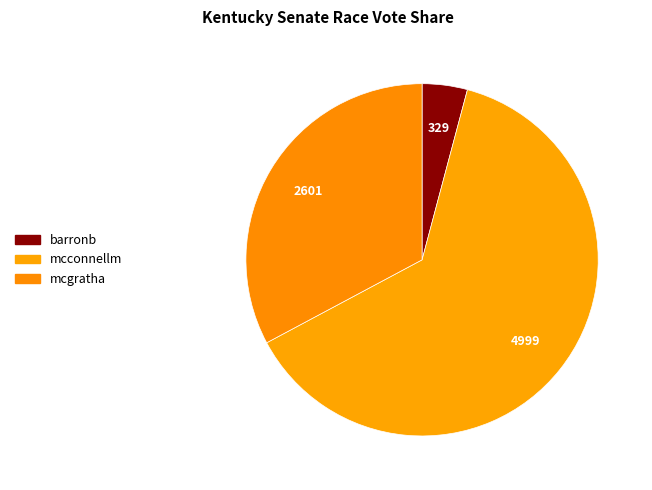

How many slices are in this pie chart?

3